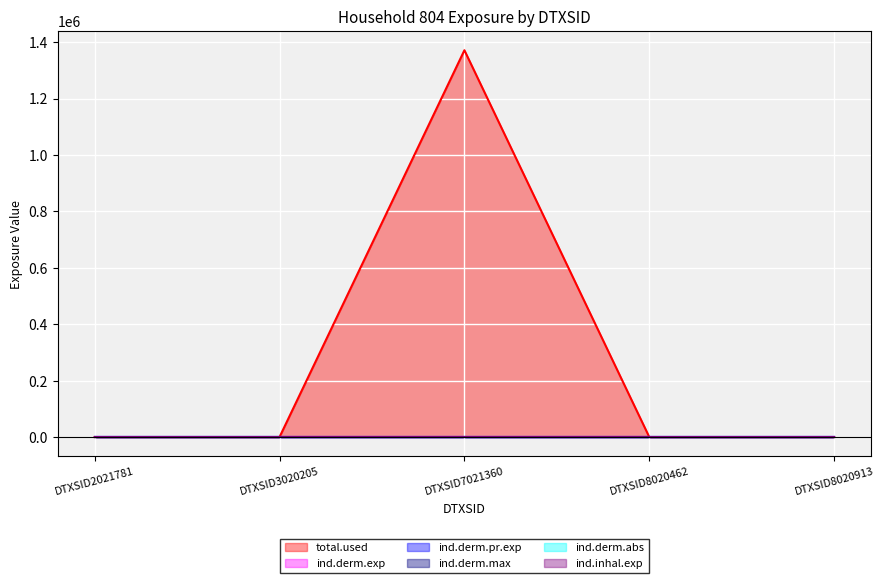

Which series has the widest spread of values?

ind.derm.exp